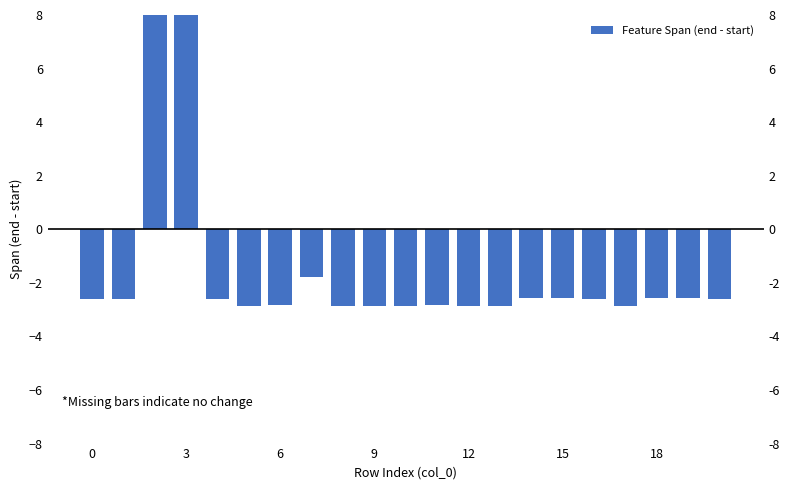

How many values are below zero?

19